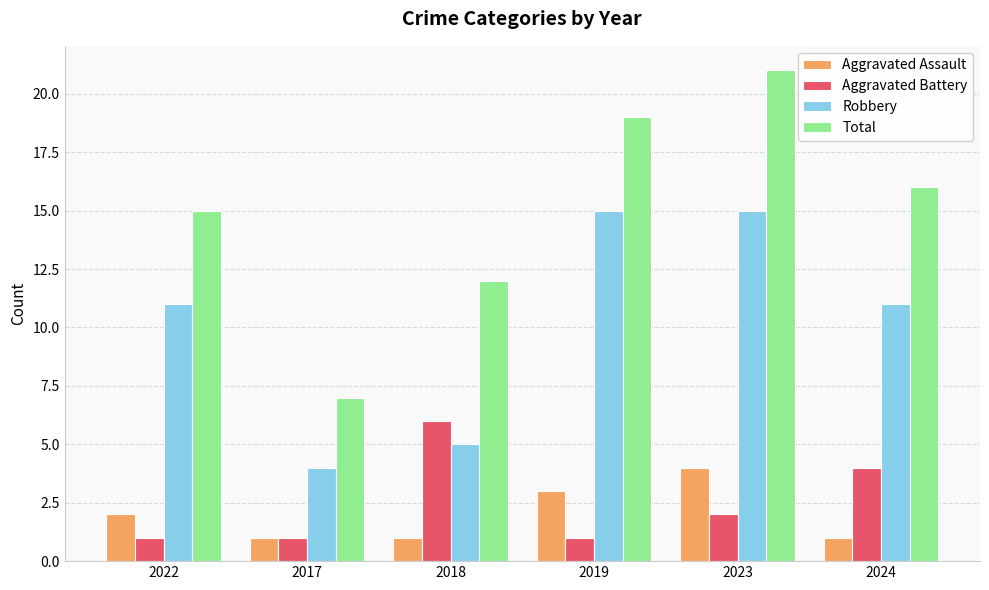

How many groups of bars are there?

6